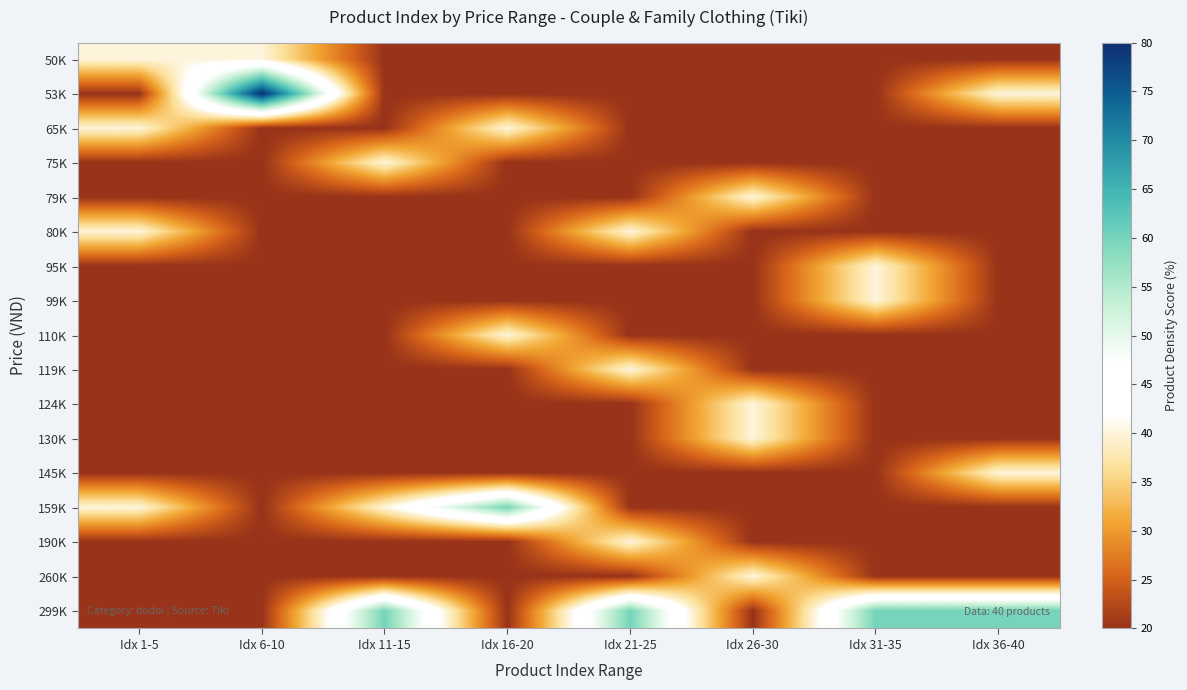

Reading left to right, list all the values displayed in this chart.

50K: Idx 1-5=40	Idx 6-10=40	Idx 11-15=20	Idx 16-20=20	Idx 21-25=20	Idx 26-30=20	Idx 31-35=20	Idx 36-40=20
53K: Idx 1-5=20	Idx 6-10=80	Idx 11-15=20	Idx 16-20=20	Idx 21-25=20	Idx 26-30=20	Idx 31-35=20	Idx 36-40=40
65K: Idx 1-5=40	Idx 6-10=20	Idx 11-15=20	Idx 16-20=40	Idx 21-25=20	Idx 26-30=20	Idx 31-35=20	Idx 36-40=20
75K: Idx 1-5=20	Idx 6-10=20	Idx 11-15=40	Idx 16-20=20	Idx 21-25=20	Idx 26-30=20	Idx 31-35=20	Idx 36-40=20
79K: Idx 1-5=20	Idx 6-10=20	Idx 11-15=20	Idx 16-20=20	Idx 21-25=20	Idx 26-30=40	Idx 31-35=20	Idx 36-40=20
80K: Idx 1-5=40	Idx 6-10=20	Idx 11-15=20	Idx 16-20=20	Idx 21-25=40	Idx 26-30=20	Idx 31-35=20	Idx 36-40=20
95K: Idx 1-5=20	Idx 6-10=20	Idx 11-15=20	Idx 16-20=20	Idx 21-25=20	Idx 26-30=20	Idx 31-35=40	Idx 36-40=20
99K: Idx 1-5=20	Idx 6-10=20	Idx 11-15=20	Idx 16-20=20	Idx 21-25=20	Idx 26-30=20	Idx 31-35=40	Idx 36-40=20
110K: Idx 1-5=20	Idx 6-10=20	Idx 11-15=20	Idx 16-20=40	Idx 21-25=20	Idx 26-30=20	Idx 31-35=20	Idx 36-40=20
119K: Idx 1-5=20	Idx 6-10=20	Idx 11-15=20	Idx 16-20=20	Idx 21-25=40	Idx 26-30=20	Idx 31-35=20	Idx 36-40=20
124K: Idx 1-5=20	Idx 6-10=20	Idx 11-15=20	Idx 16-20=20	Idx 21-25=20	Idx 26-30=40	Idx 31-35=20	Idx 36-40=20
130K: Idx 1-5=20	Idx 6-10=20	Idx 11-15=20	Idx 16-20=20	Idx 21-25=20	Idx 26-30=40	Idx 31-35=20	Idx 36-40=20
145K: Idx 1-5=20	Idx 6-10=20	Idx 11-15=20	Idx 16-20=20	Idx 21-25=20	Idx 26-30=20	Idx 31-35=20	Idx 36-40=40
159K: Idx 1-5=40	Idx 6-10=20	Idx 11-15=40	Idx 16-20=60	Idx 21-25=20	Idx 26-30=20	Idx 31-35=20	Idx 36-40=20
190K: Idx 1-5=20	Idx 6-10=20	Idx 11-15=20	Idx 16-20=20	Idx 21-25=40	Idx 26-30=20	Idx 31-35=20	Idx 36-40=20
260K: Idx 1-5=20	Idx 6-10=20	Idx 11-15=20	Idx 16-20=20	Idx 21-25=20	Idx 26-30=40	Idx 31-35=20	Idx 36-40=20
299K: Idx 1-5=20	Idx 6-10=20	Idx 11-15=60	Idx 16-20=20	Idx 21-25=60	Idx 26-30=20	Idx 31-35=60	Idx 36-40=60